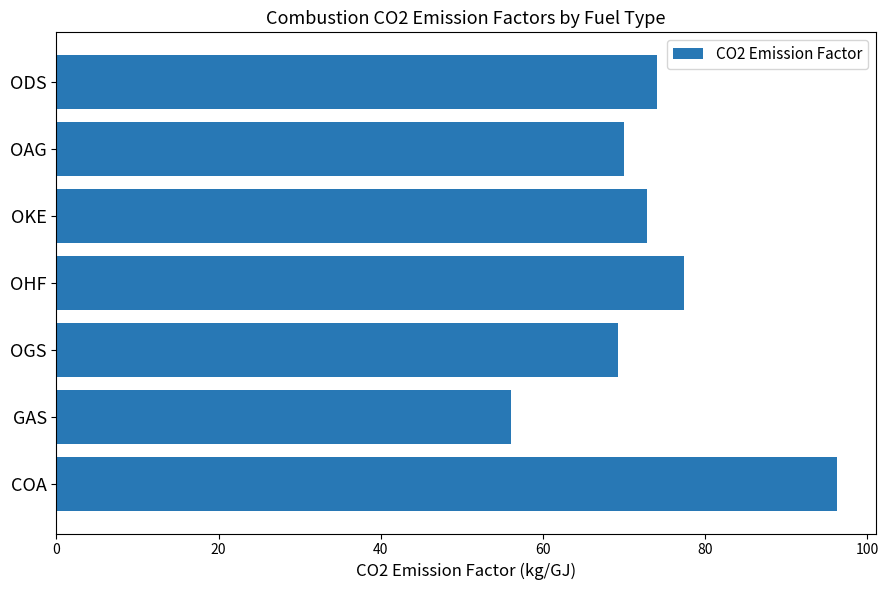

Which label corresponds to the smallest value in the chart?

GAS